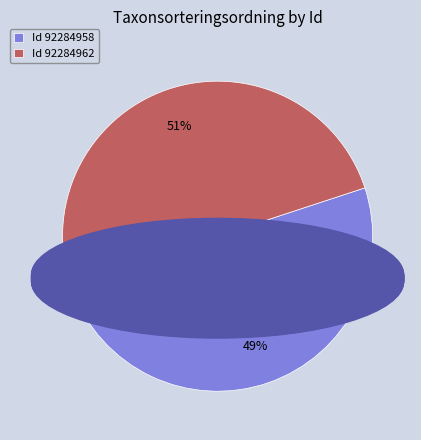

Which has a higher value, Id 92284962 or Id 92284958?

Id 92284962